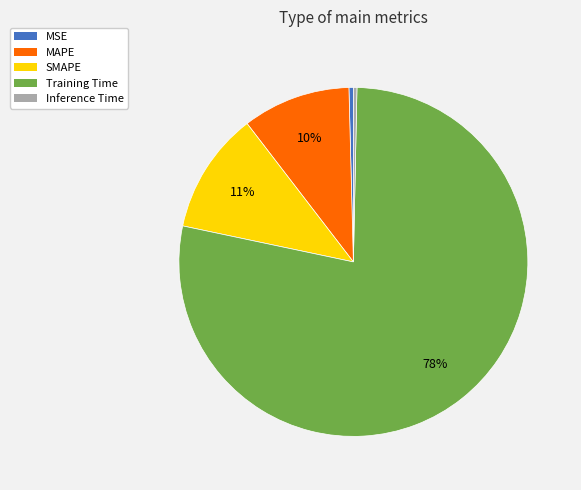

Is Training Time the majority of the pie?

Yes